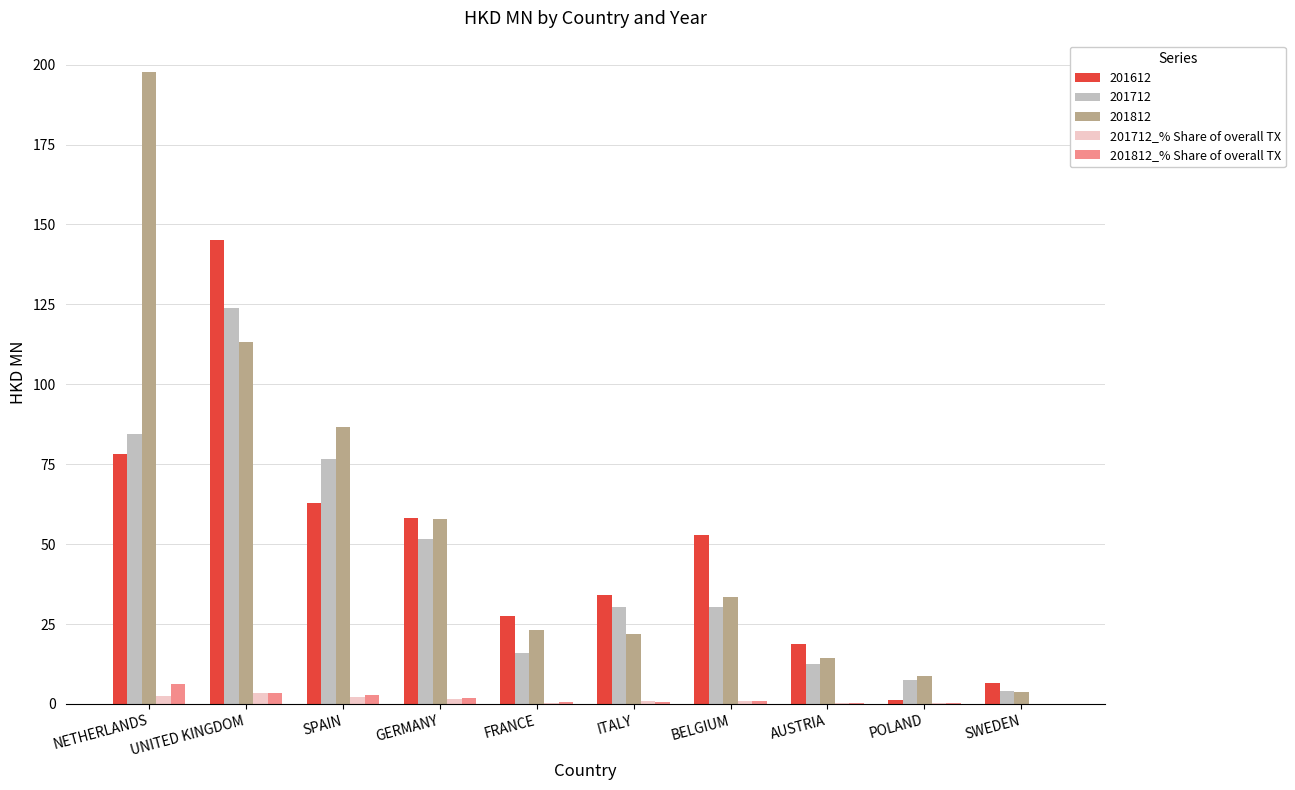

Does the chart contain stacked bars?

No